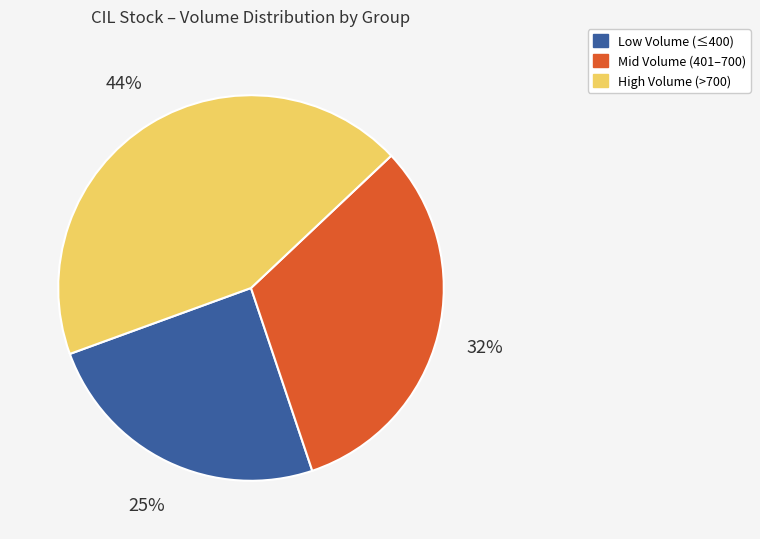

Is there any slice that represents more than half of the pie?

No